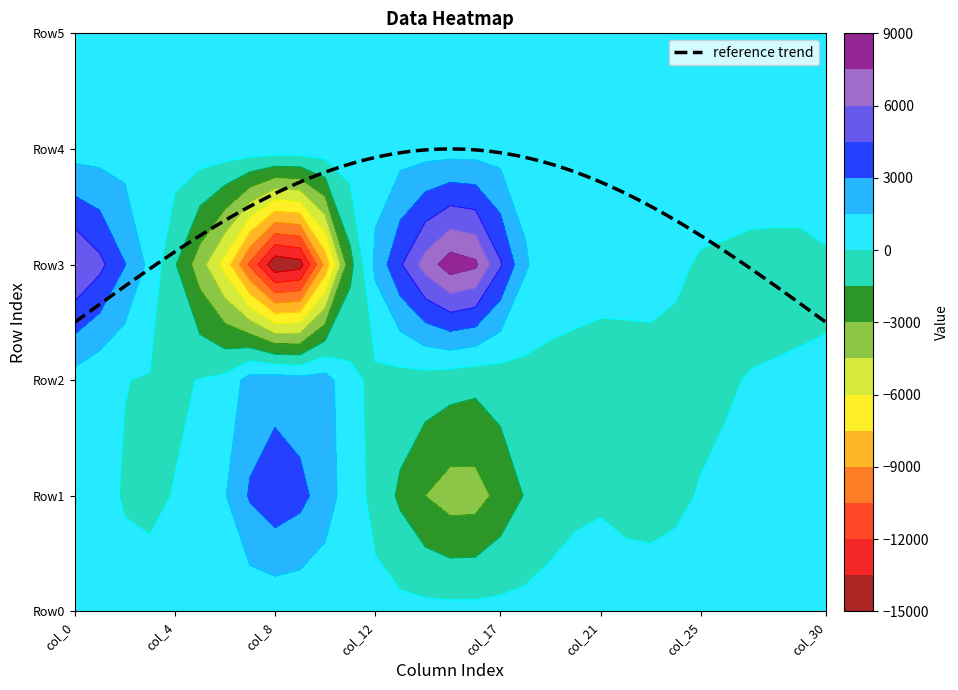

List the series in order of their peak value, lowest first.

Row0, Row5, Row4, Row2, Row1, Row3